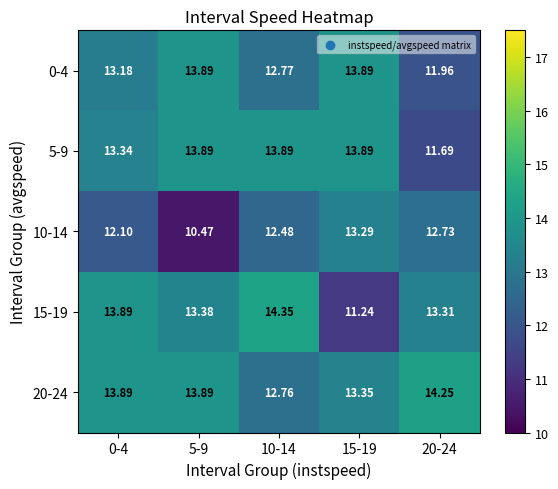

Is the value of 15-19 at 5-9 greater than the value of 0-4 at 0-4?

Yes